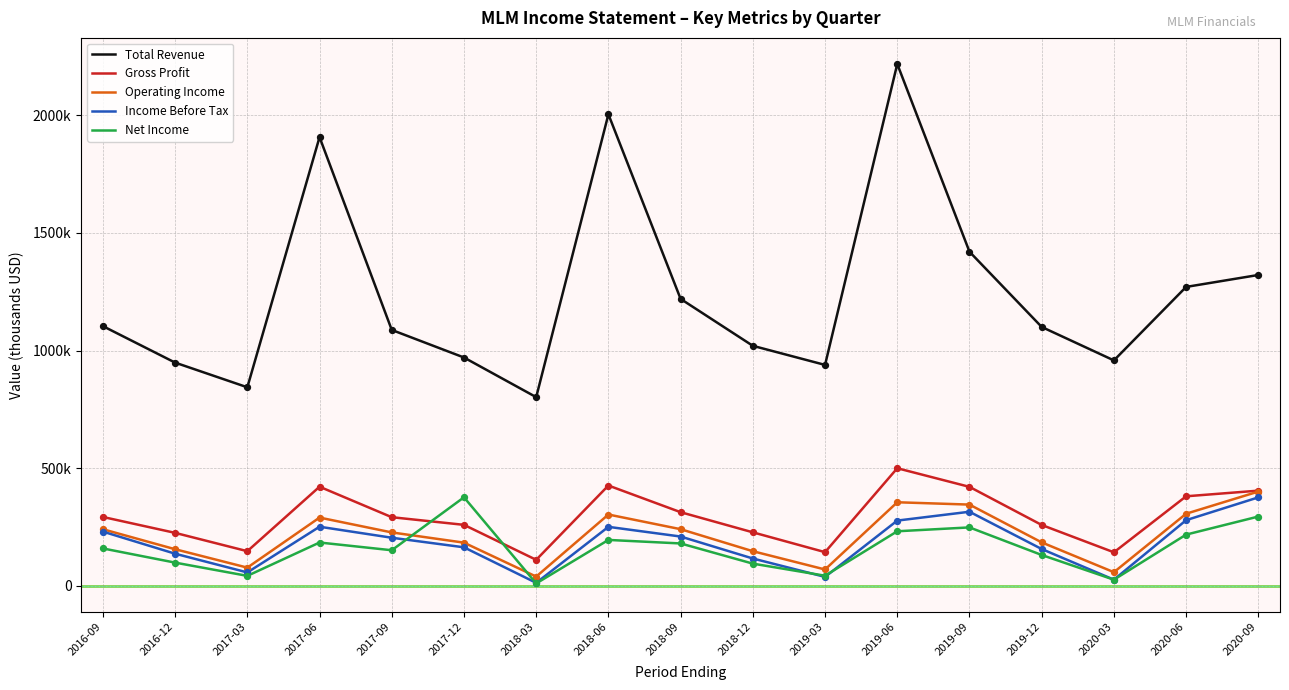

Is the value of Total Revenue at 2017-12 greater than the value of Operating Income at 2017-06?

Yes